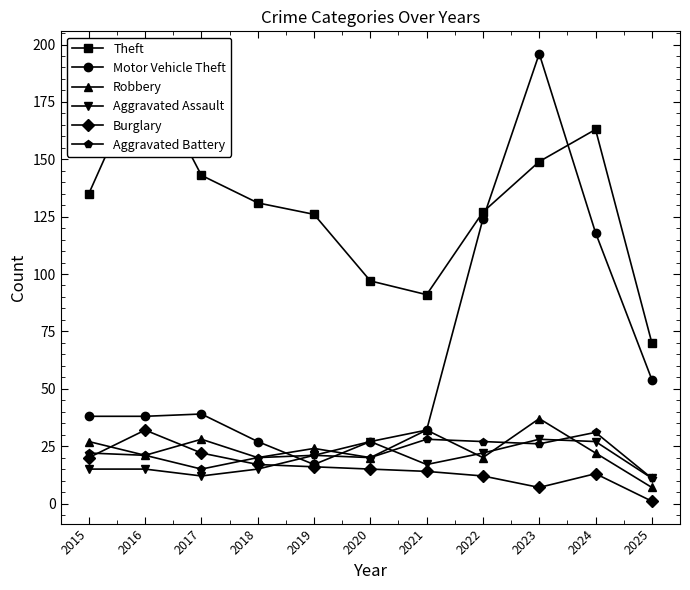

Reading right to left, list all the values displayed in this chart.

Theft: 2025=70	2024=163	2023=149	2022=127	2021=91	2020=97	2019=126	2018=131	2017=143	2016=190	2015=135
Motor Vehicle Theft: 2025=54	2024=118	2023=196	2022=124	2021=32	2020=27	2019=17	2018=27	2017=39	2016=38	2015=38
Robbery: 2025=7	2024=22	2023=37	2022=20	2021=32	2020=20	2019=24	2018=20	2017=28	2016=21	2015=27
Aggravated Assault: 2025=11	2024=27	2023=28	2022=22	2021=17	2020=27	2019=21	2018=15	2017=12	2016=15	2015=15
Burglary: 2025=1	2024=13	2023=7	2022=12	2021=14	2020=15	2019=16	2018=17	2017=22	2016=32	2015=20
Aggravated Battery: 2025=11	2024=31	2023=26	2022=27	2021=28	2020=20	2019=21	2018=20	2017=15	2016=21	2015=22